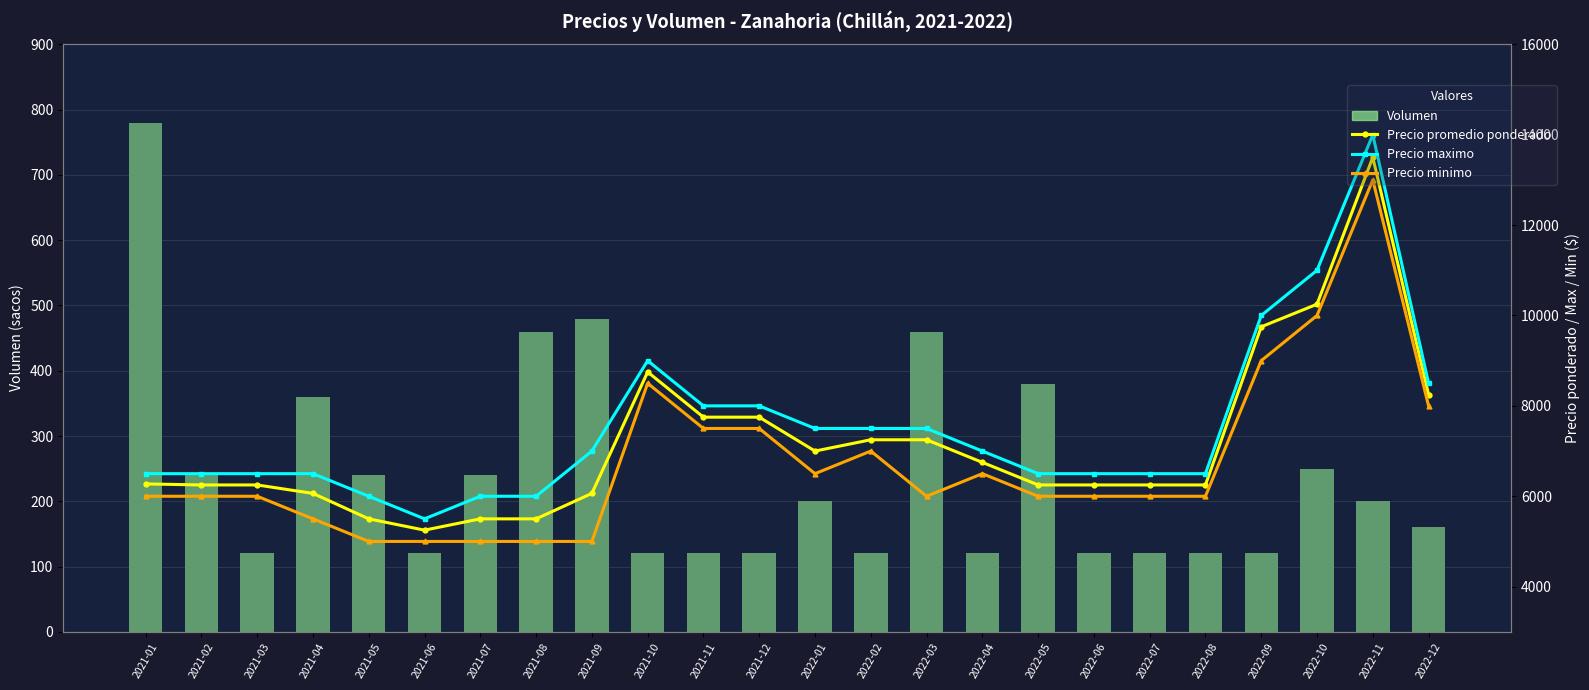

Rank the series by their maximum value, from lowest to highest.

Volumen, Precio minimo, Precio promedio ponderado, Precio maximo